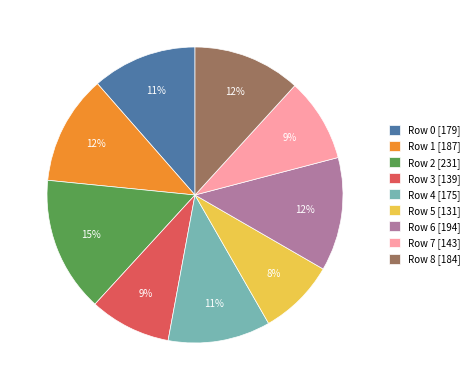

Is it true that Row 3 is 9% of the pie?

True